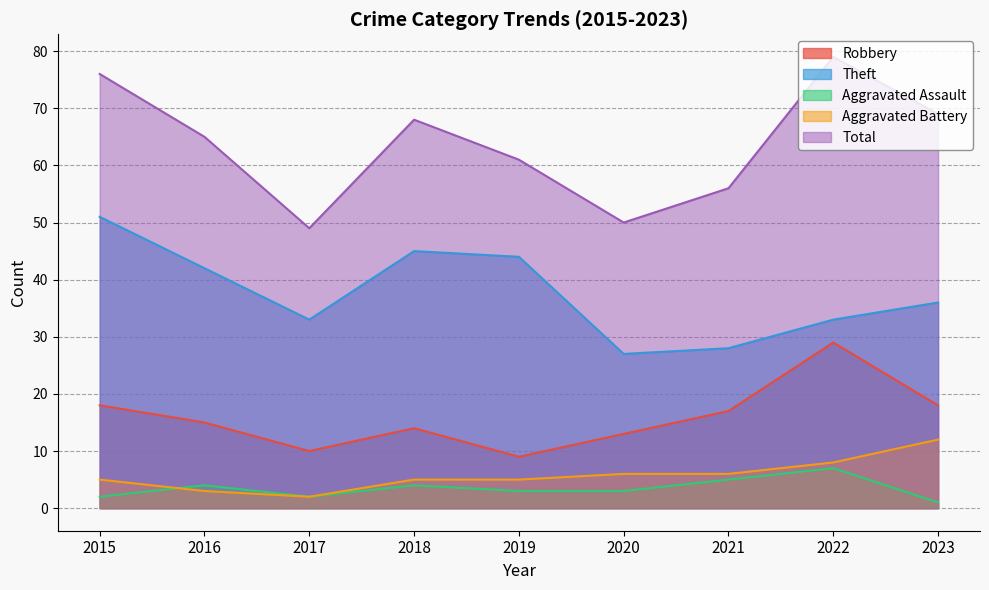

Which series has the largest total across all categories?

Total